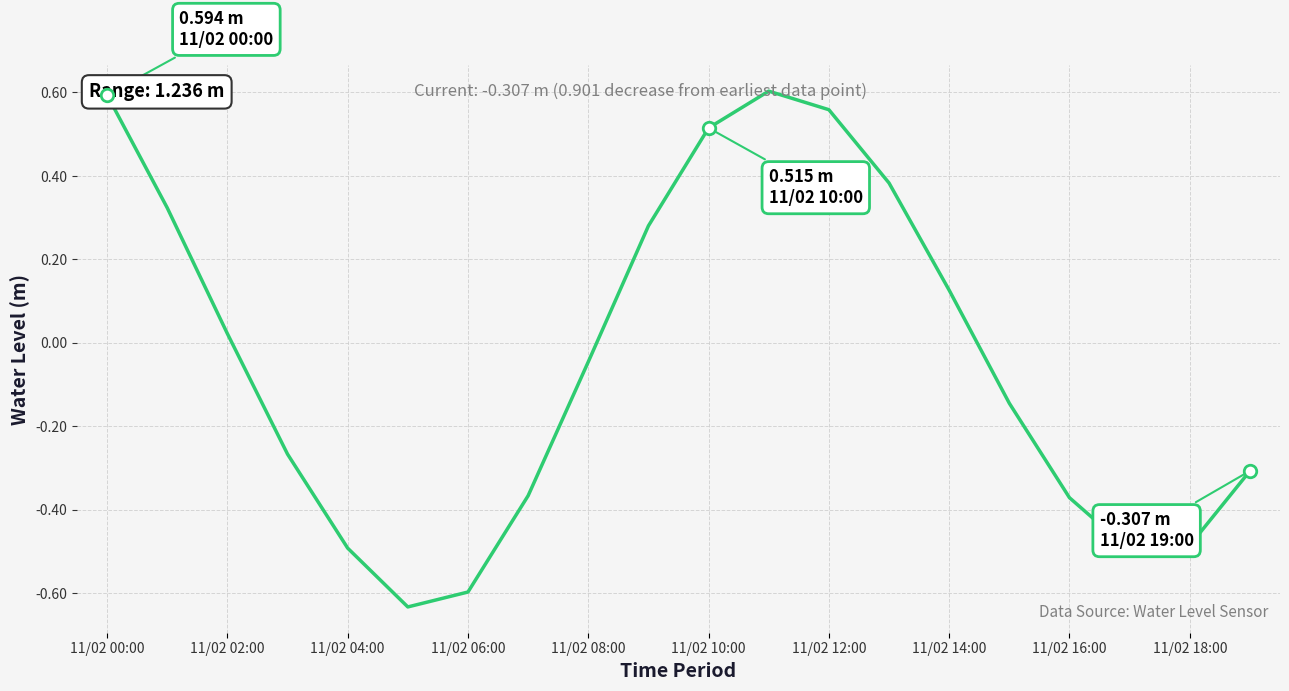

How many interior local peaks (higher than both neighbors) does the data have?

1